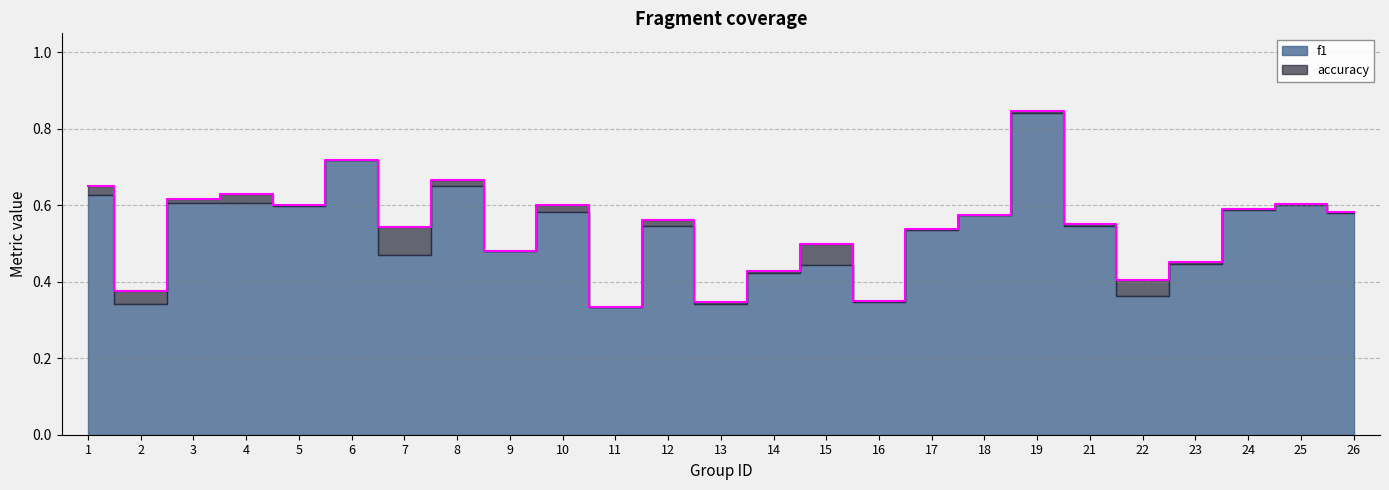

The chart shows a value of 0.3 at 16. True or false?

True